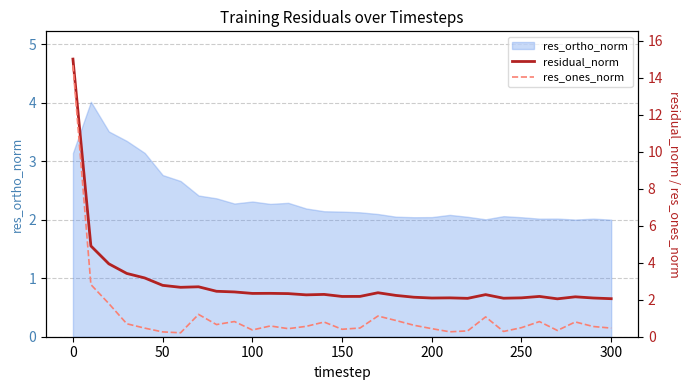

Is it true that res_ortho_norm equals 2.0 at 250?

True